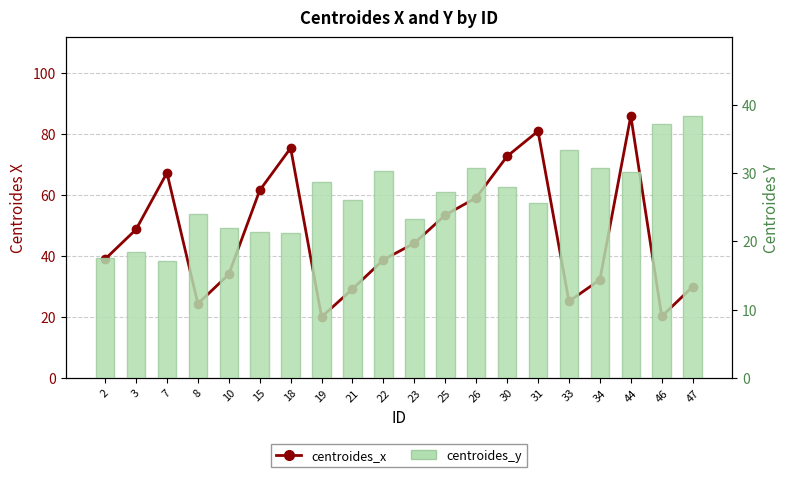

Is it true that centroides_y equals 28.0 at 30?

True